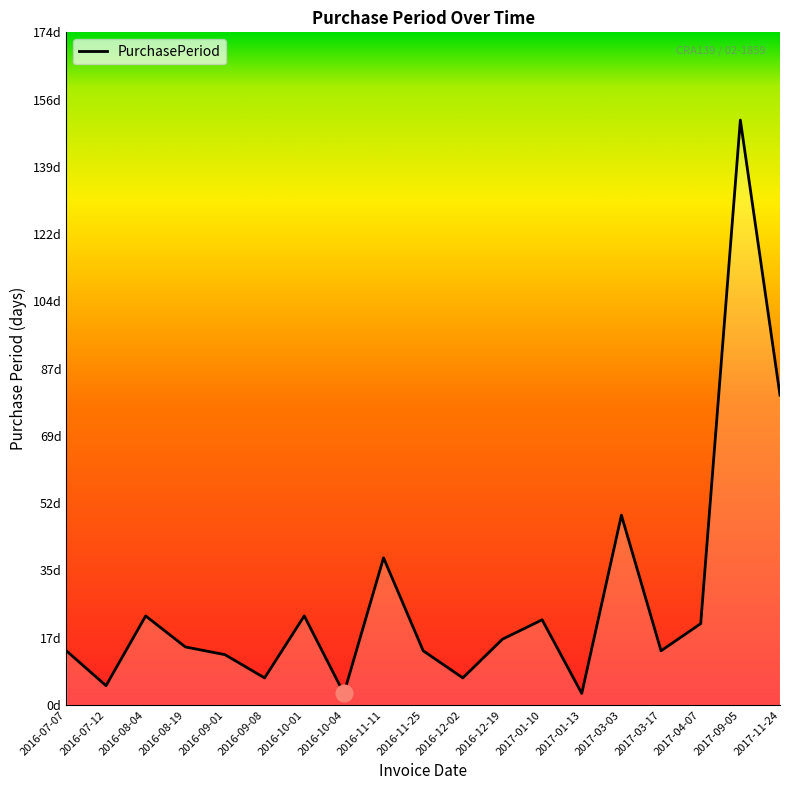

List the labels in order of value, largest first.

2017-09-05, 2017-11-24, 2017-03-03, 2016-11-11, 2016-08-04, 2016-10-01, 2017-01-10, 2017-04-07, 2016-12-19, 2016-08-19, 2016-07-07, 2016-11-25, 2017-03-17, 2016-09-01, 2016-09-08, 2016-12-02, 2016-07-12, 2016-10-04, 2017-01-13